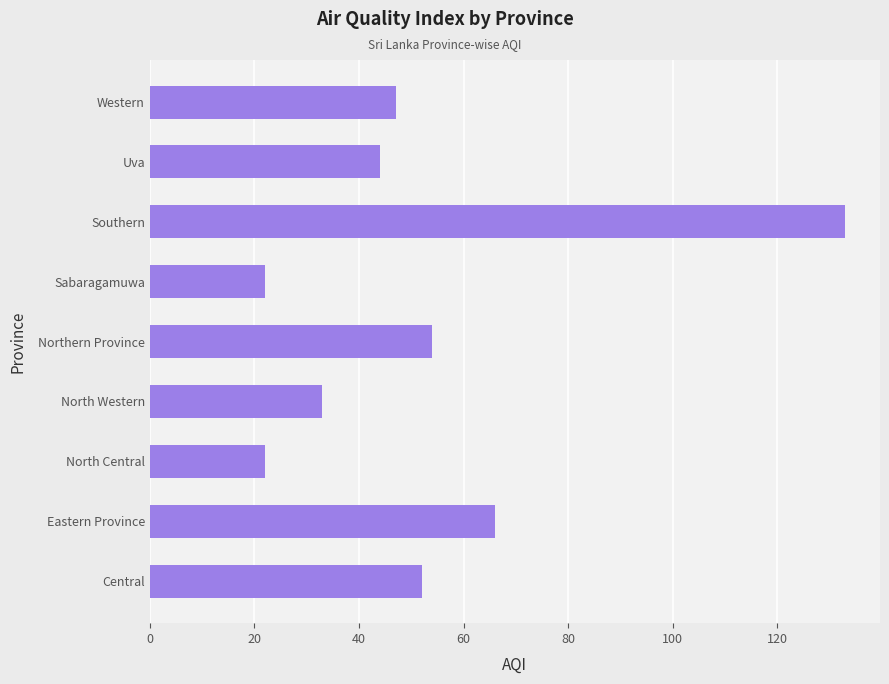

What is the minimum value shown in the chart?

22